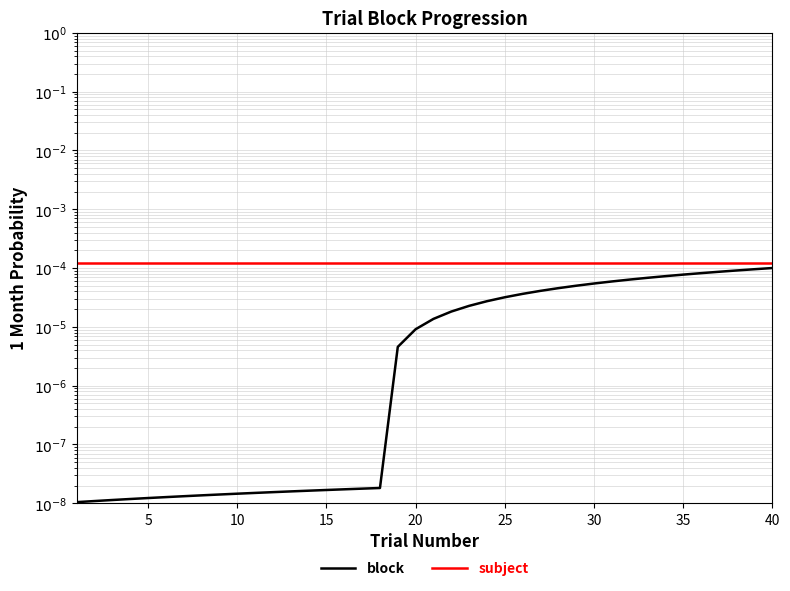

The block series shows 0.0 at 25. True or false?

True